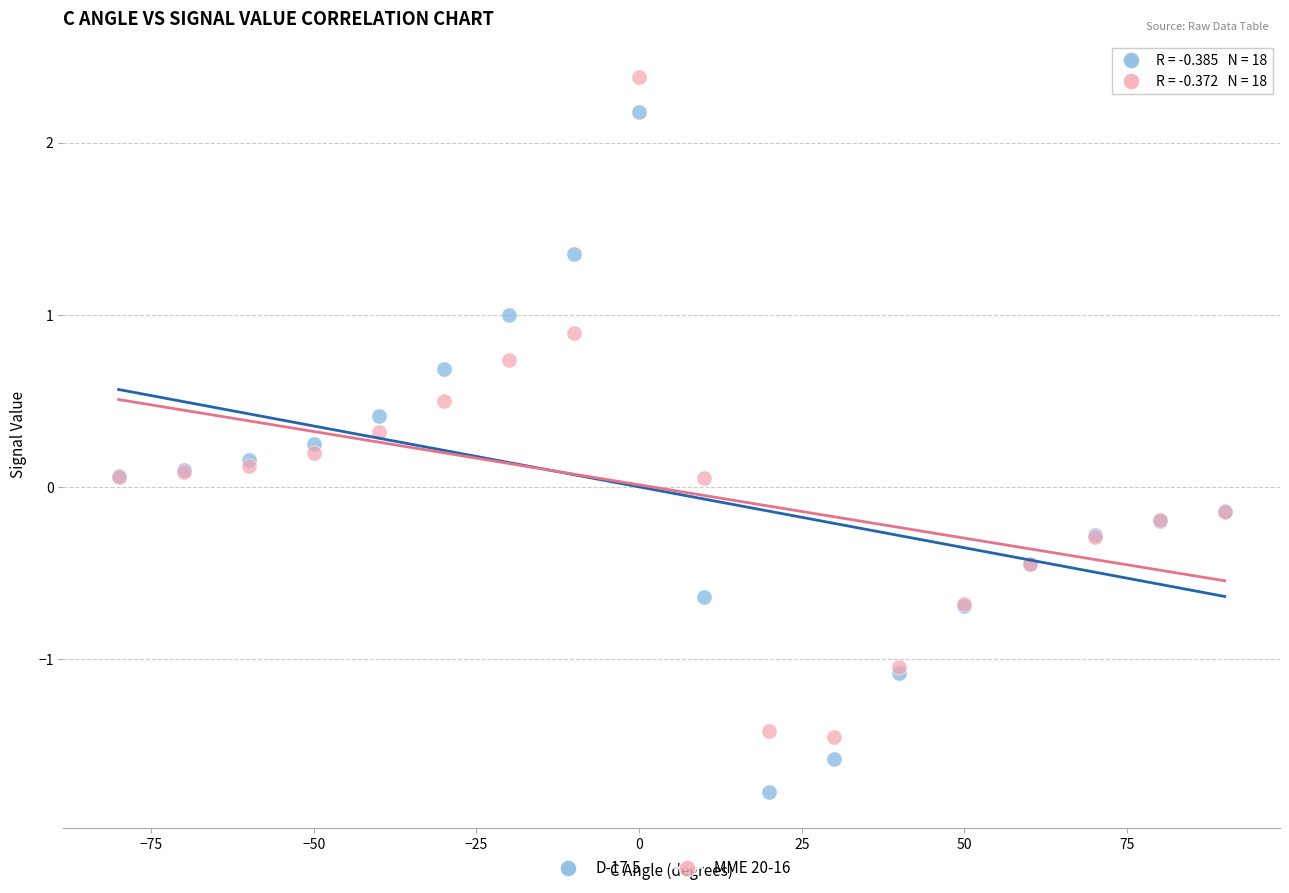

Which series has the largest Y range (max minus min)?

D-17.5